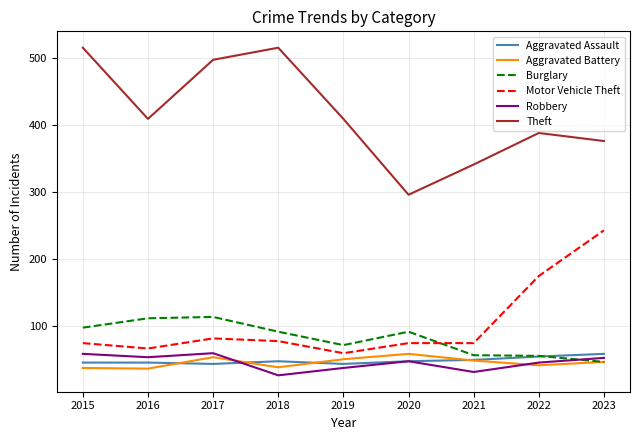

How many categories are shown in the chart?

9